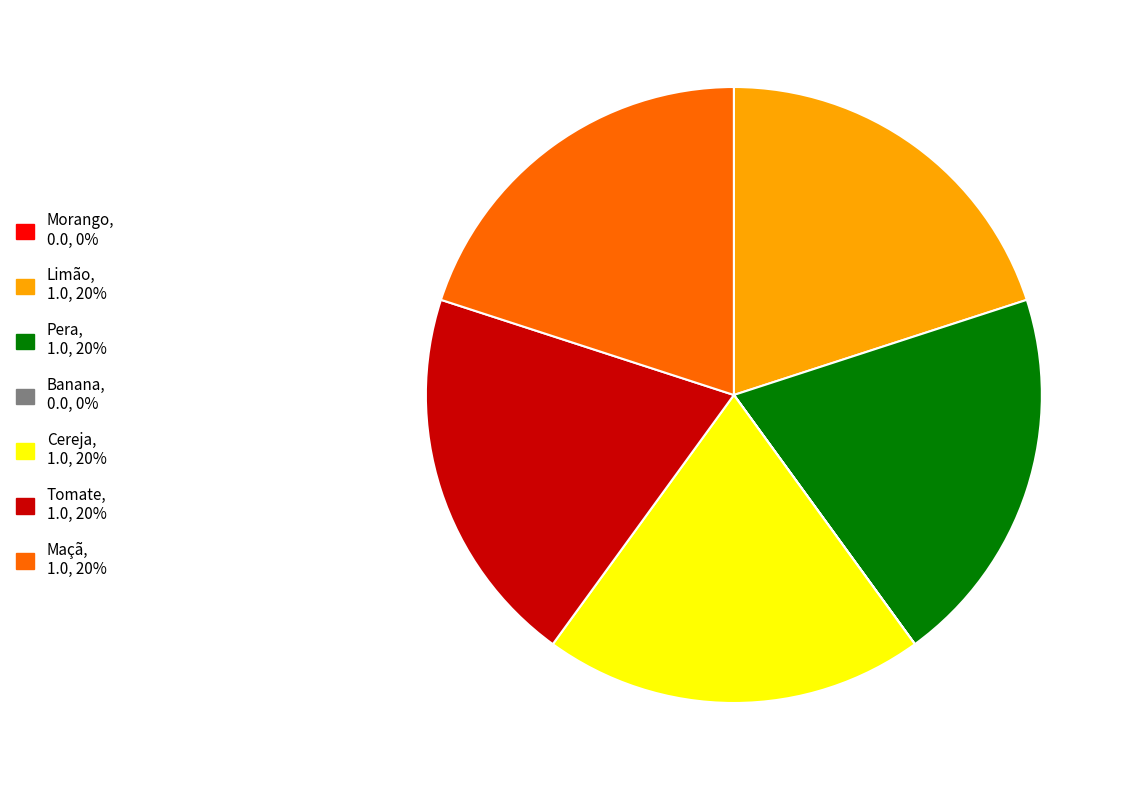

True or false: Maçã accounts for 28% of the total.

False